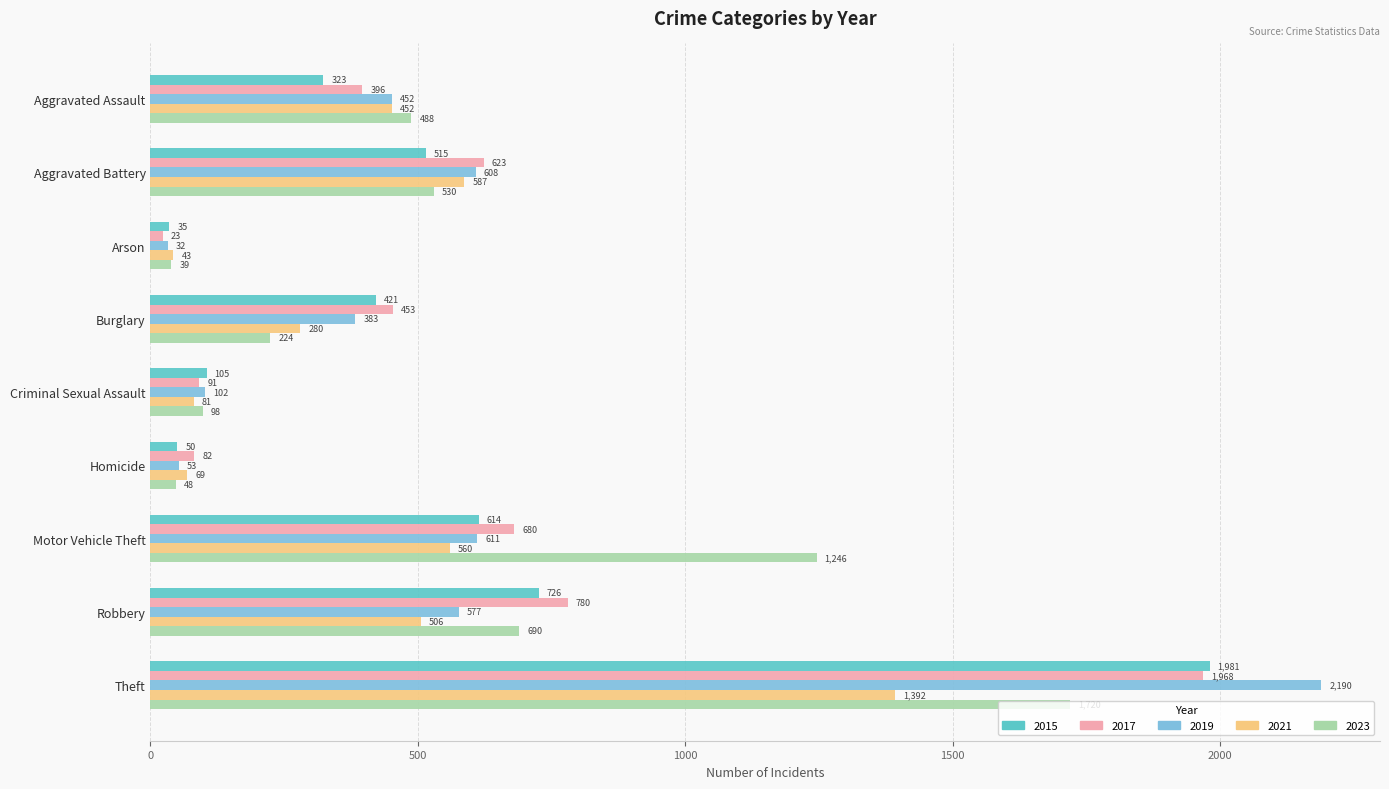

What is the maximum value for 2015?

1981